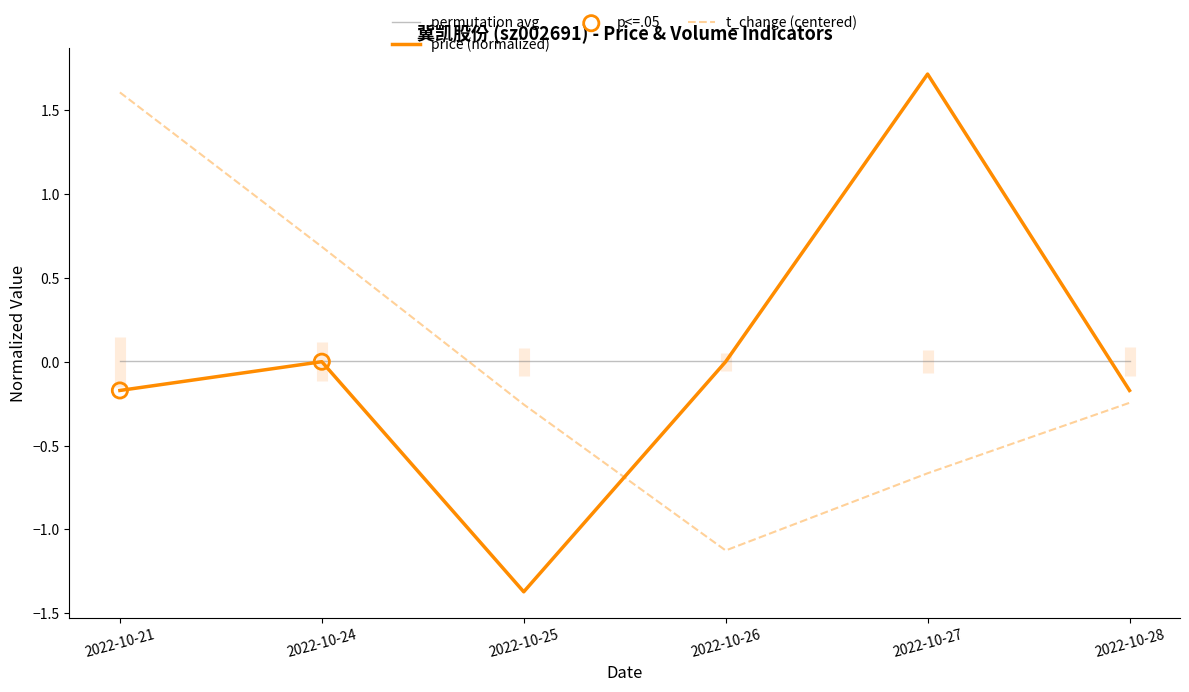

After their last crossing, which series has the higher values: permutation avg or t_change (centered)?

permutation avg